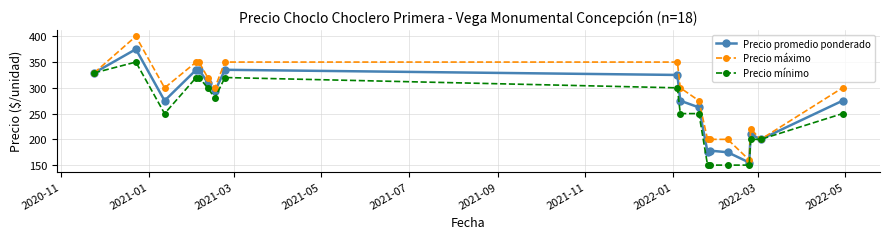

What is the value of the Precio mínimo point at the 14th from the left?

150